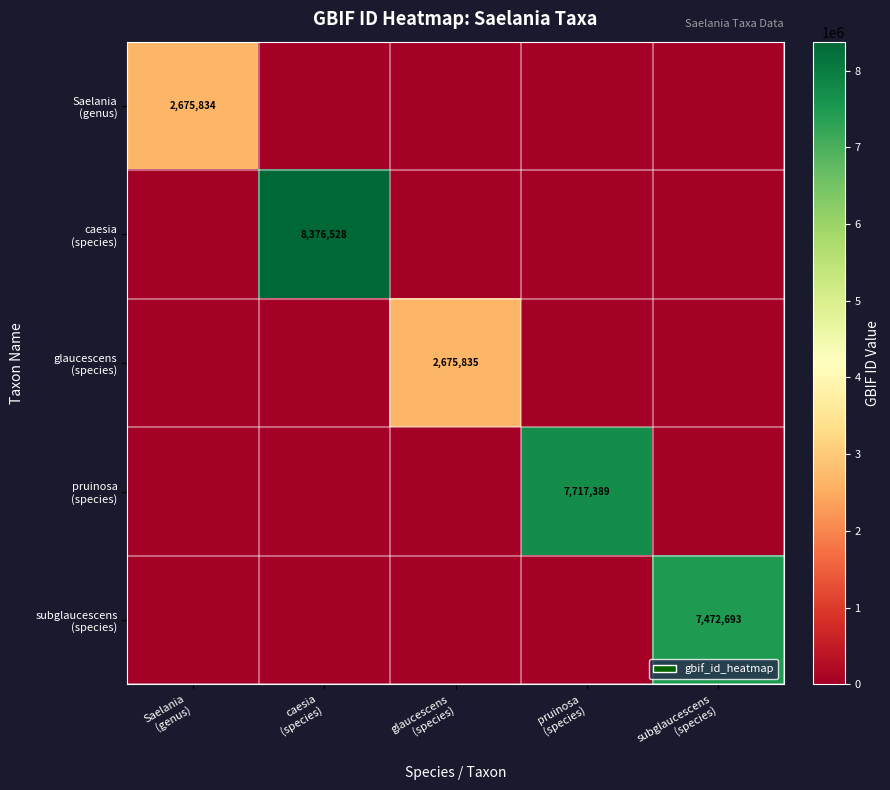

How many values in the Saelania (genus) series exceed 0?

1